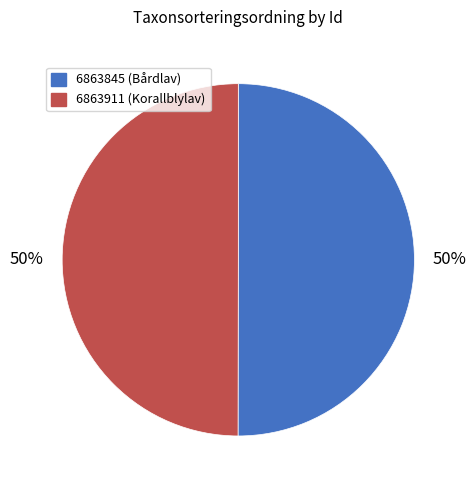

The 6863911 slice represents 59% of the pie. True or false?

False